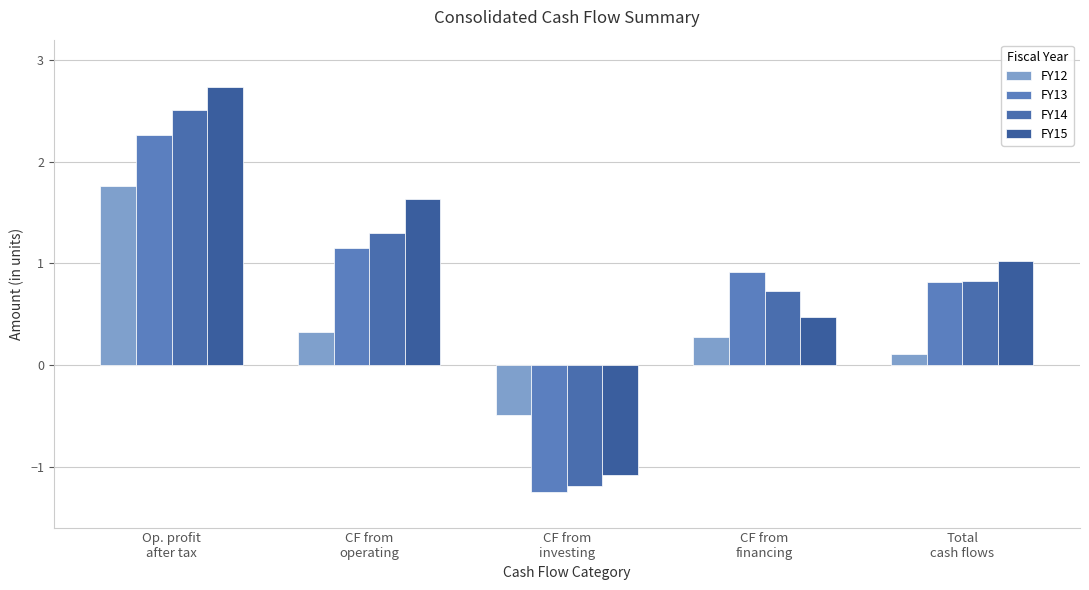

What position from the right is Op. profit
after tax?

5